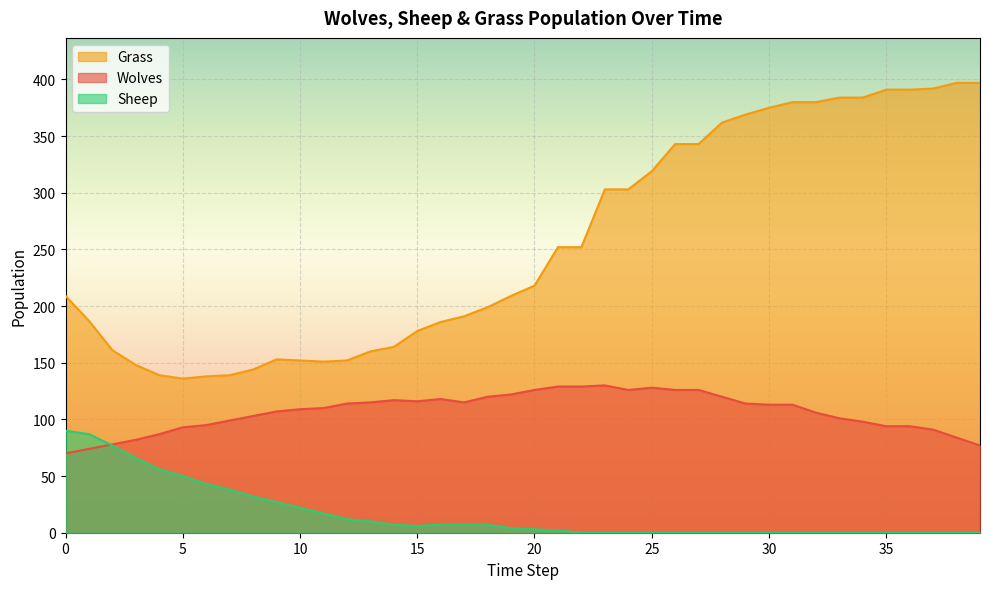

What is the difference between the Sheep values at 7 and 36?

38